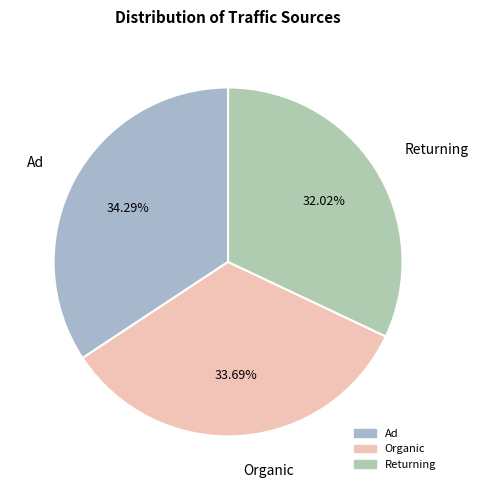

What is the ratio of the value at Returning to the value at Organic?

1.0